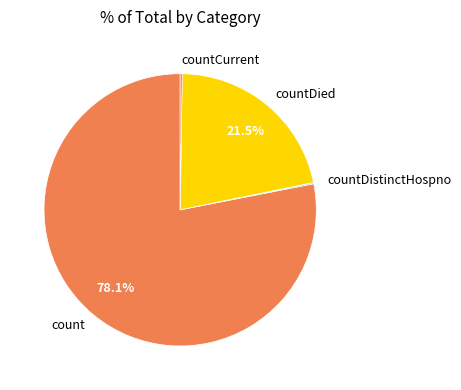

What is the majority slice?

count